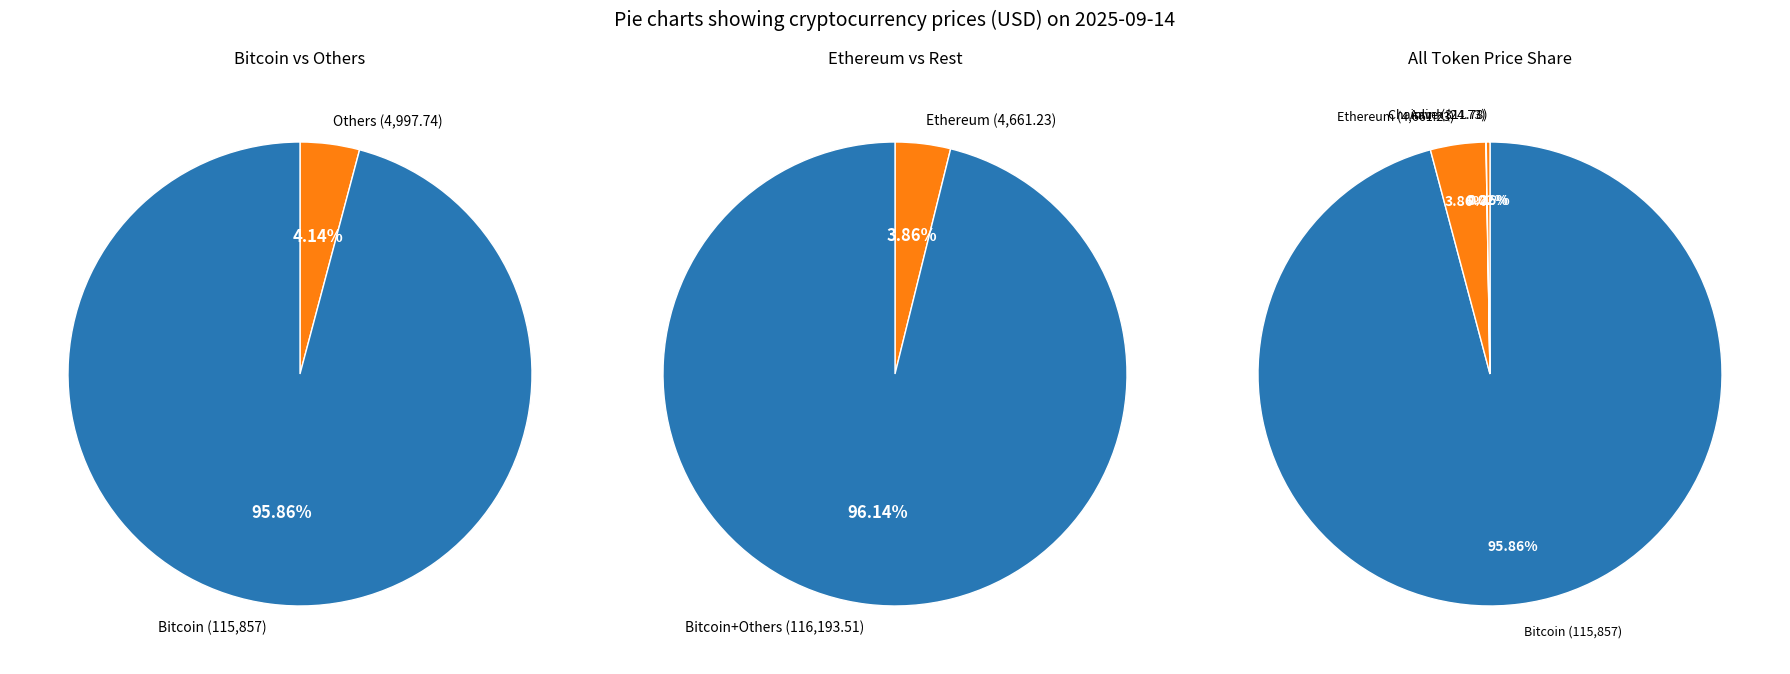

What is the majority slice?

Bitcoin (btc)